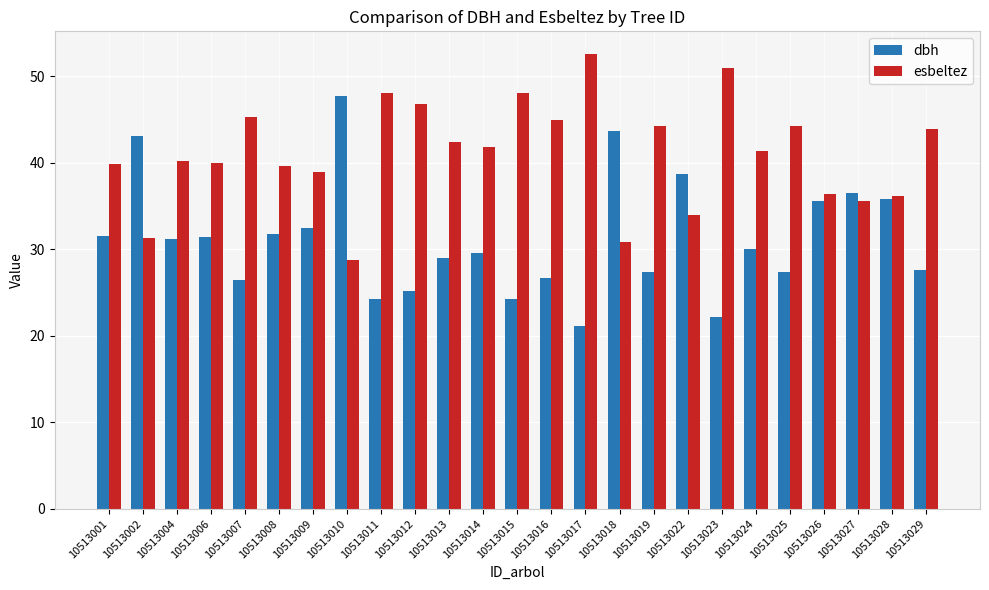

How many values in the esbeltez series exceed 41?

13